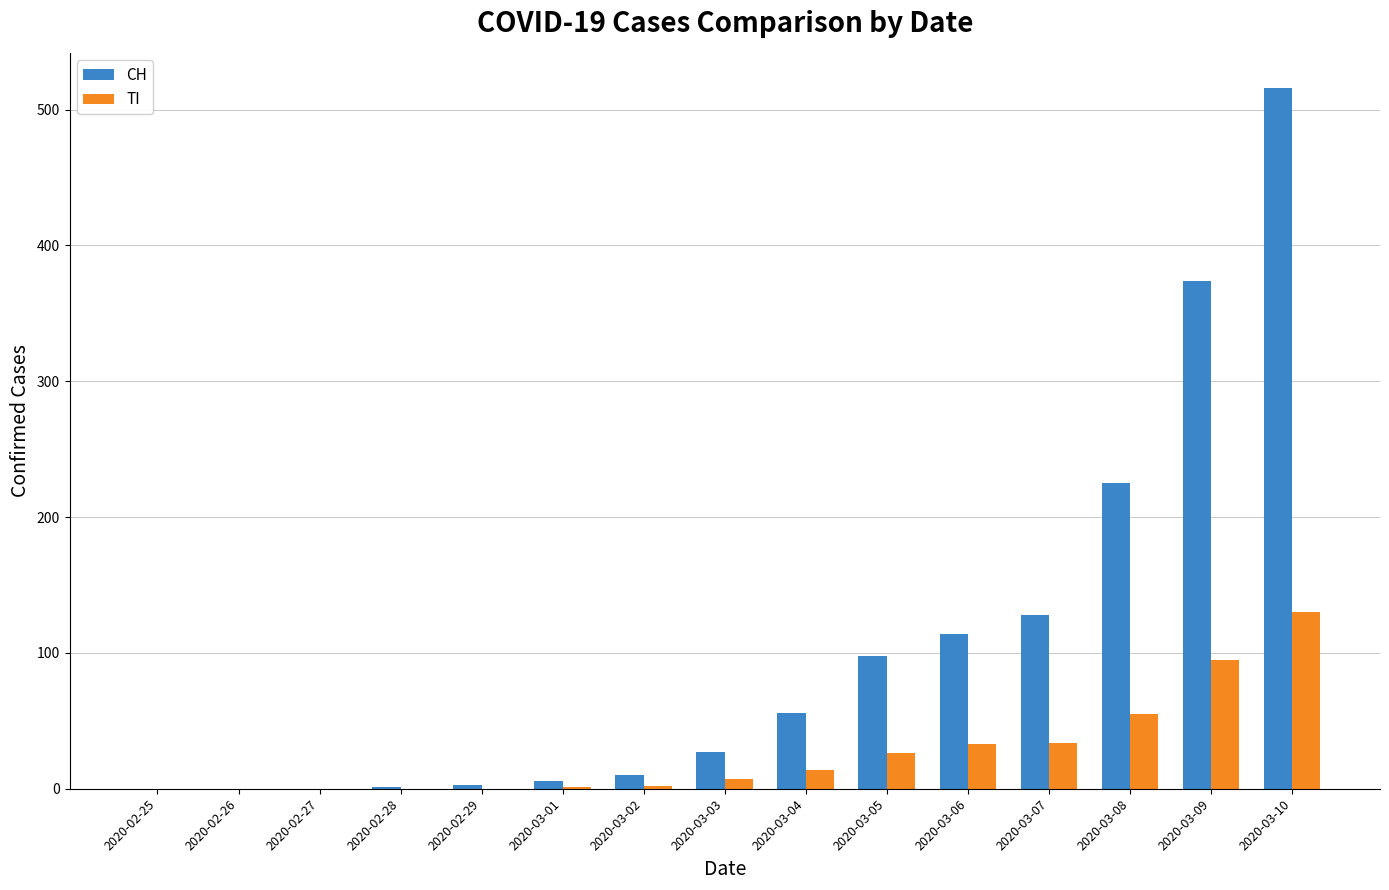

Which series has the widest spread of values?

CH